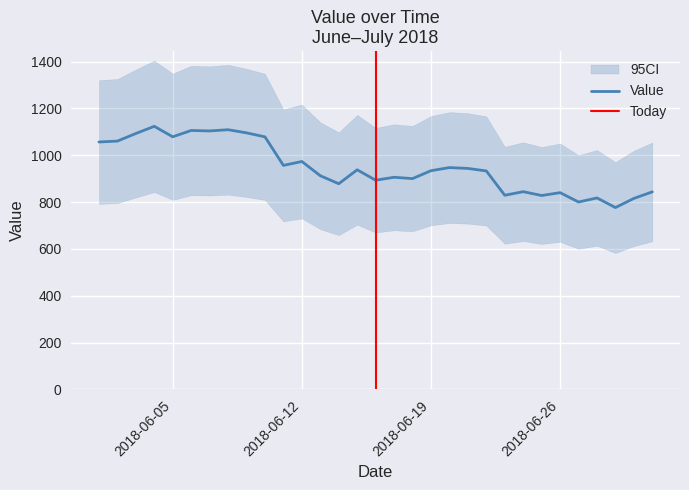

What is the value of the 25th point from the left?

828.1